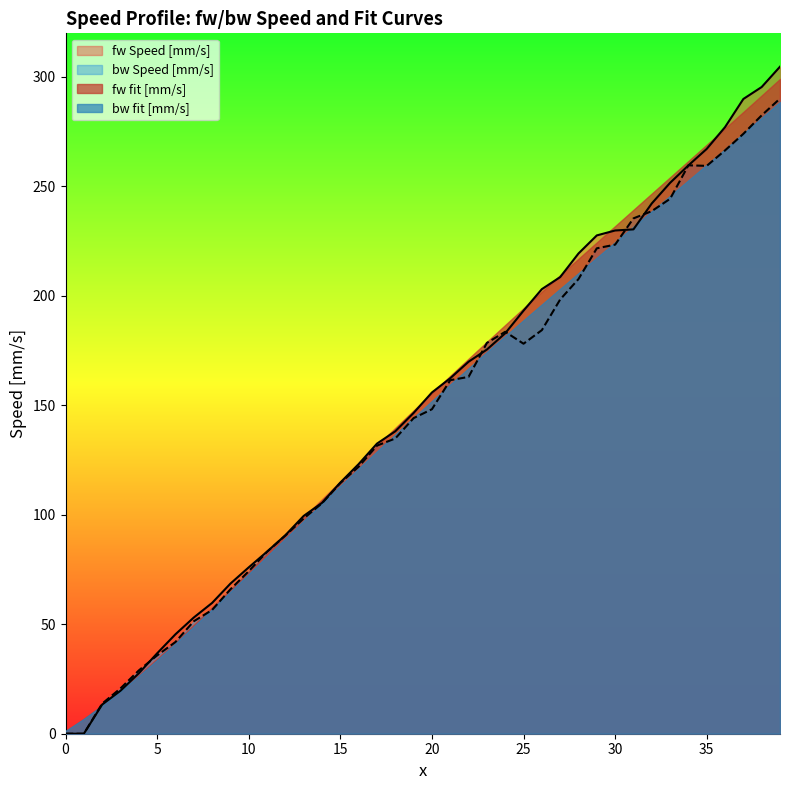

Is the value of fw Speed [mm/s] at 32 greater than the value of bw Speed [mm/s] at 4?

Yes